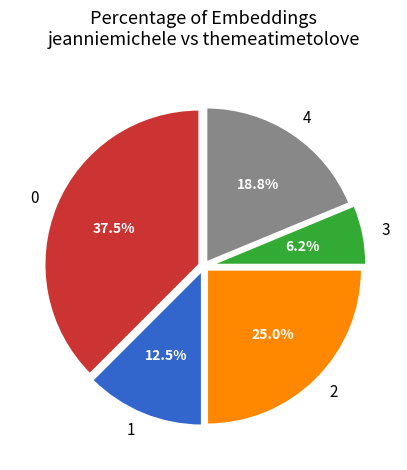

How much of the chart is everything except 1?

87.5%